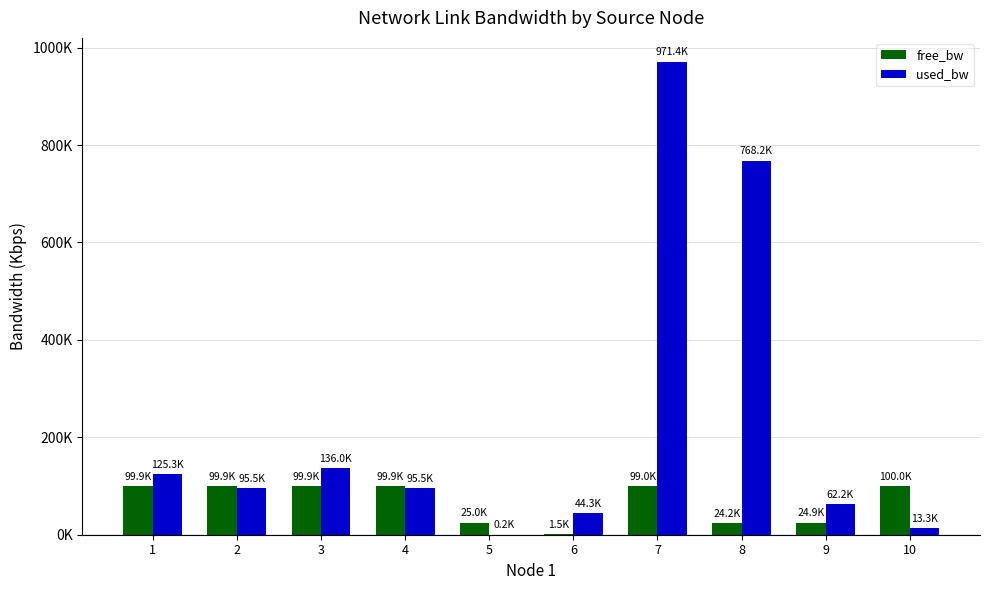

What is the approximate value of free_bw at 4?

99904.5